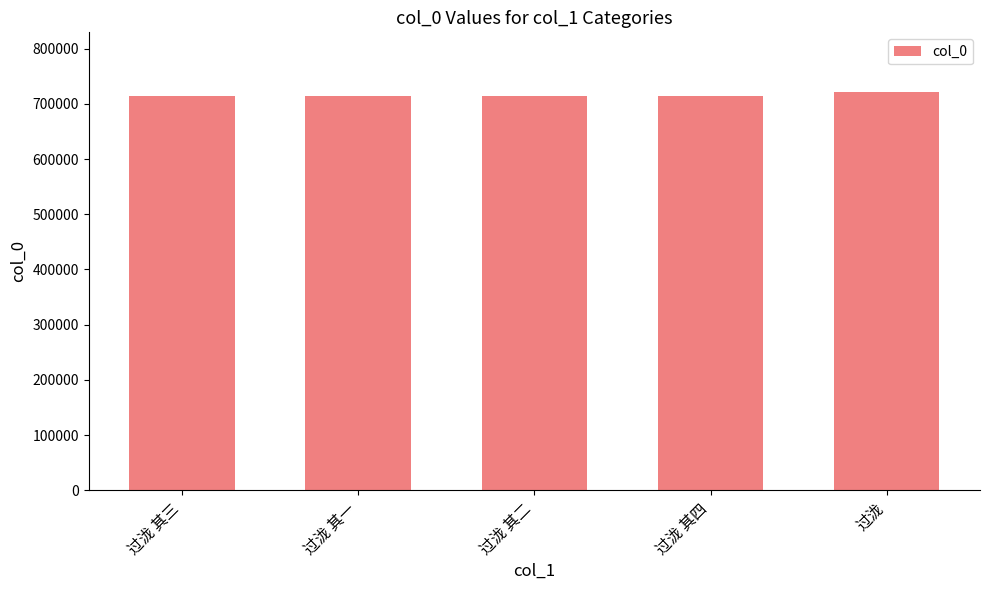

What is the smallest value displayed?

714298